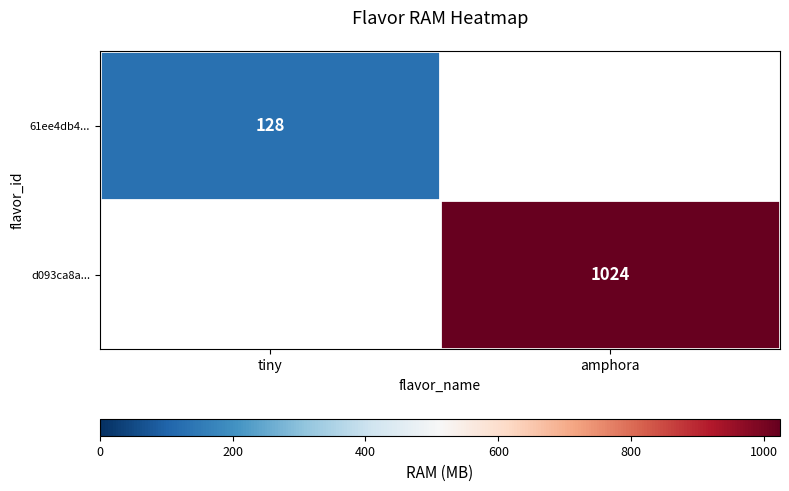

Is it true that 61ee4db4... equals 26 at tiny?

False